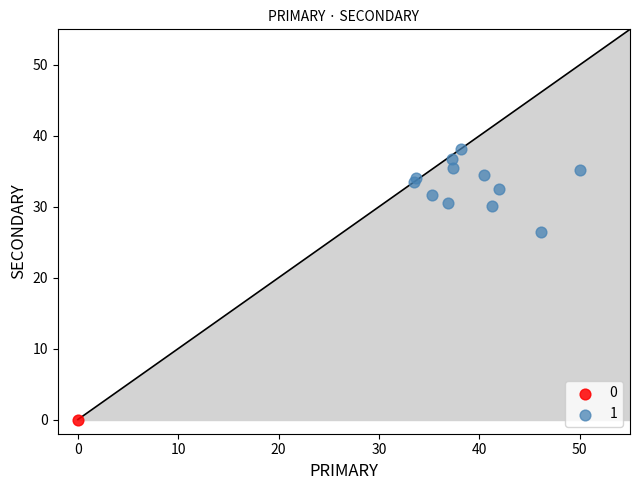

Which series reaches the maximum Y coordinate?

1